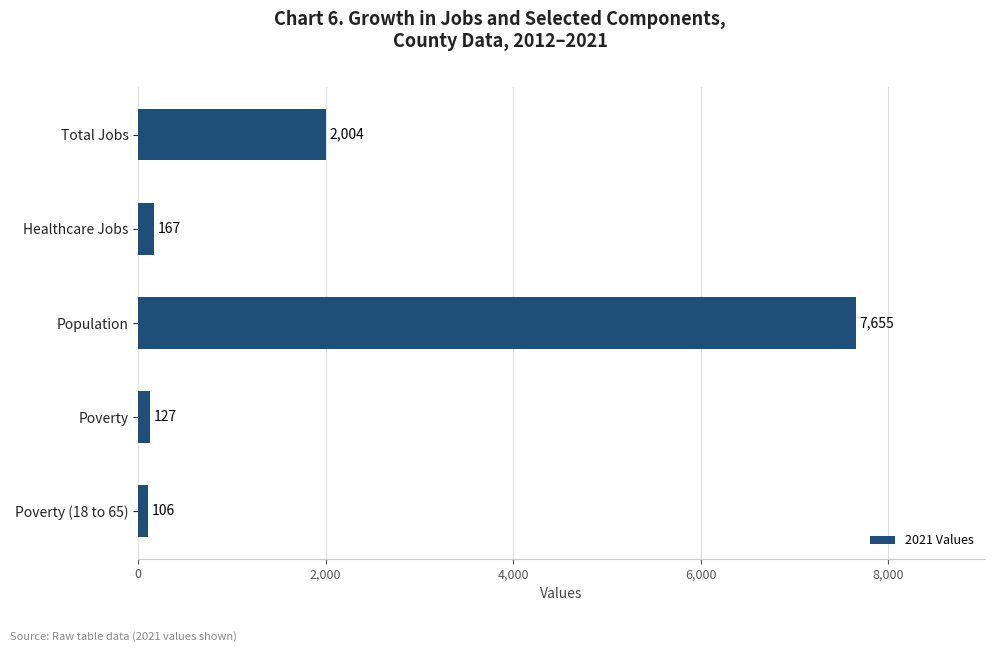

Between Total Jobs and Poverty, which is larger?

Total Jobs